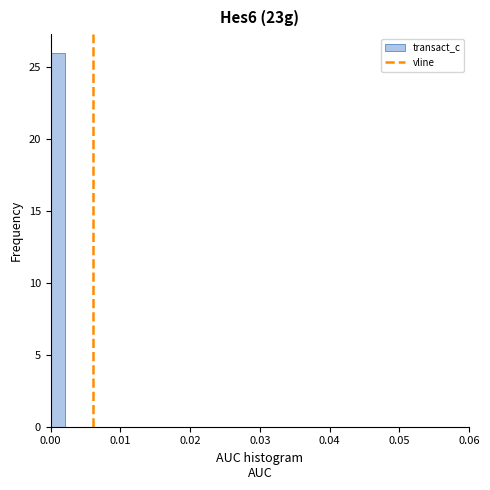

Around what value on the x-axis is the tallest bar? Give the approximate position of its centre, as read against the axis.

0.001